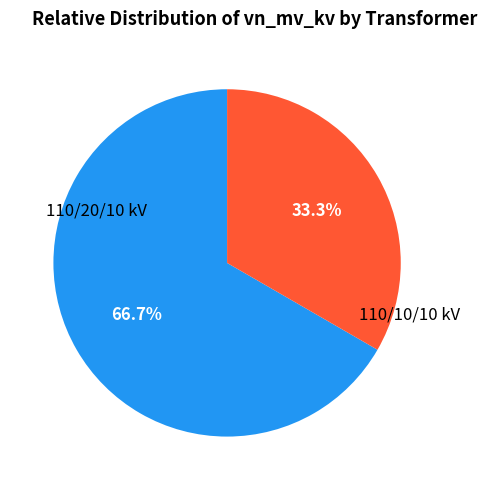

Is there any slice that represents more than half of the pie?

Yes